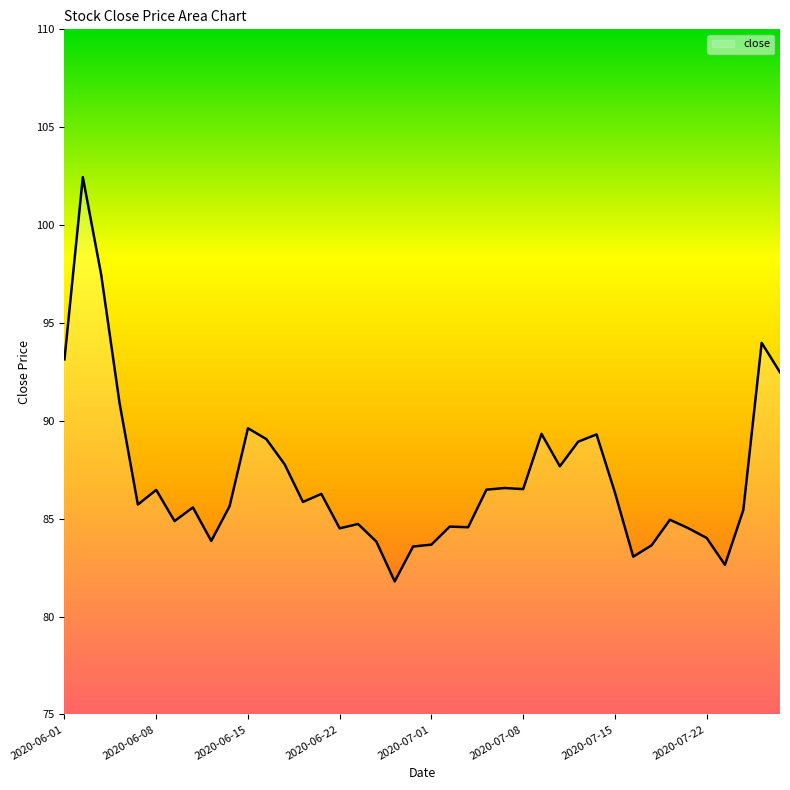

What is the smallest value displayed?

81.8